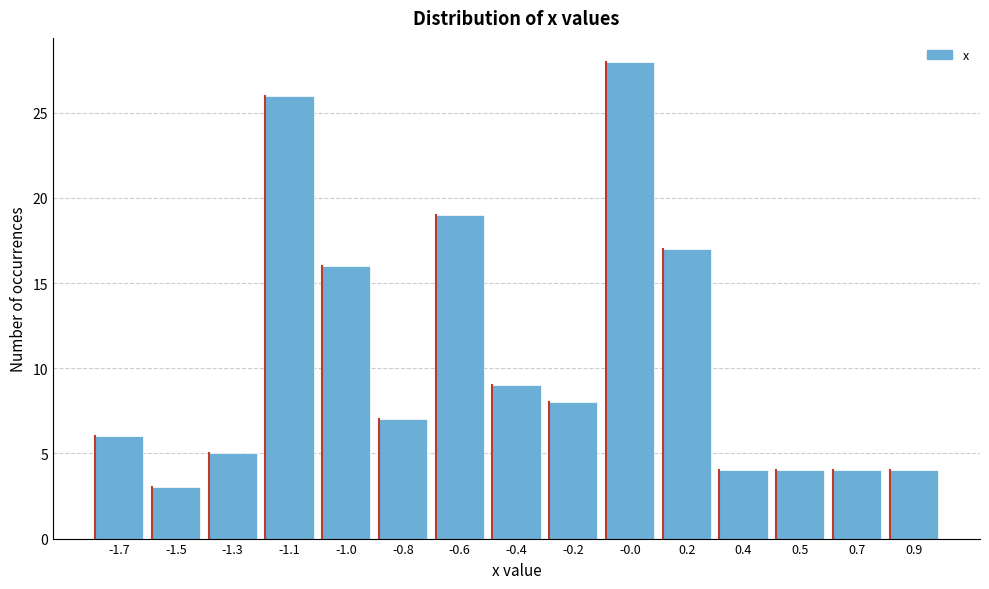

Reading left to right, list all the values displayed in this chart.

6	3	5	26	16	7	19	9	8	28	17	4	4	4	4